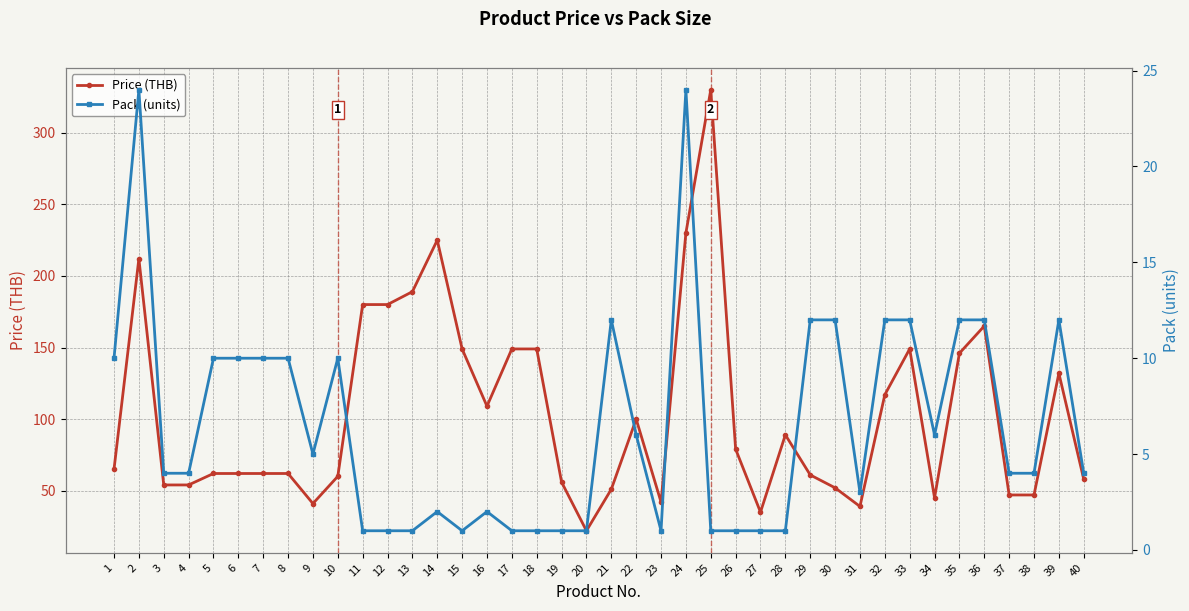

What value does the Pack (units) series have at 14?

2